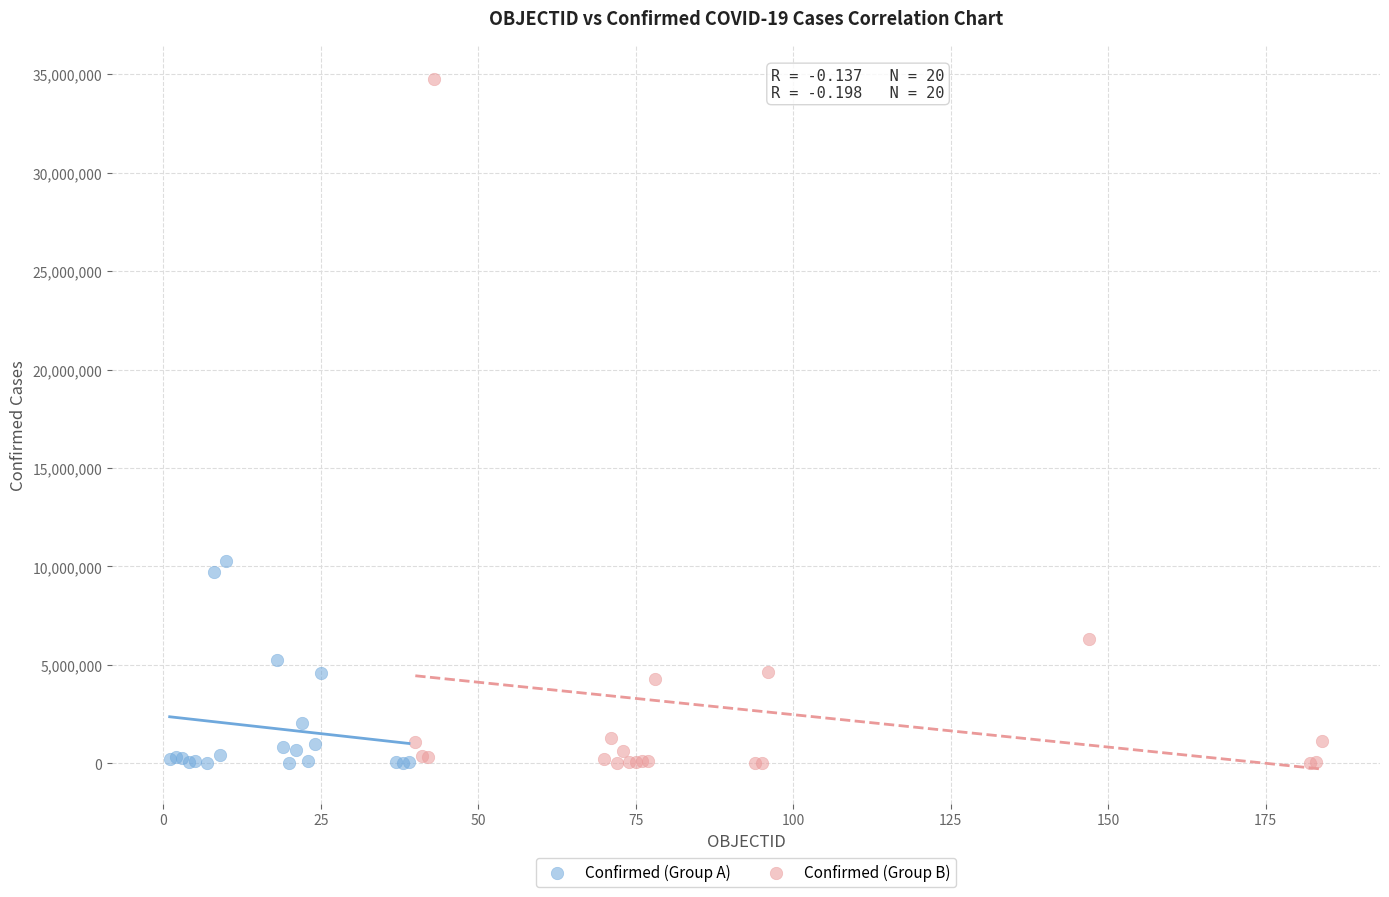

Which series contains the highest Y value?

Confirmed (Group B)